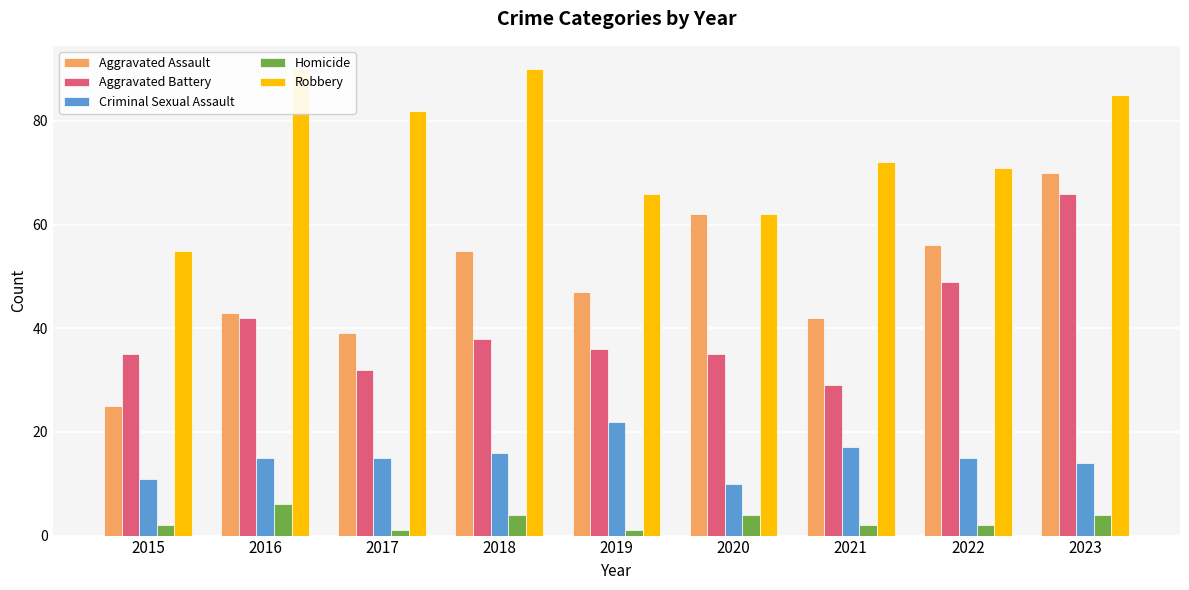

At how many categories does at least one series exceed 37?

9